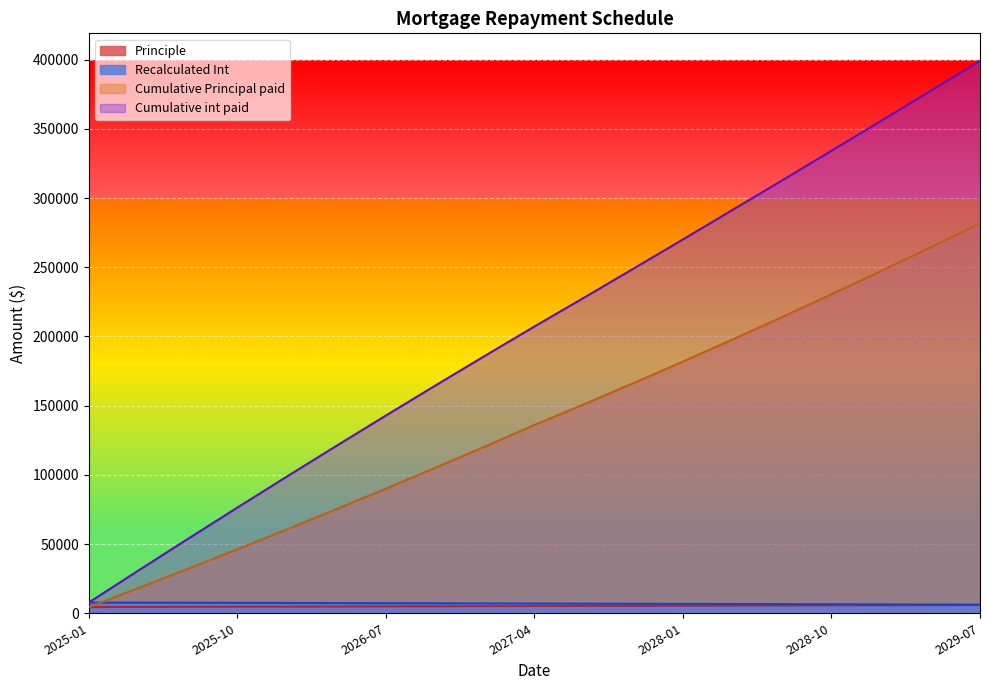

How many categories are shown in the chart?

19